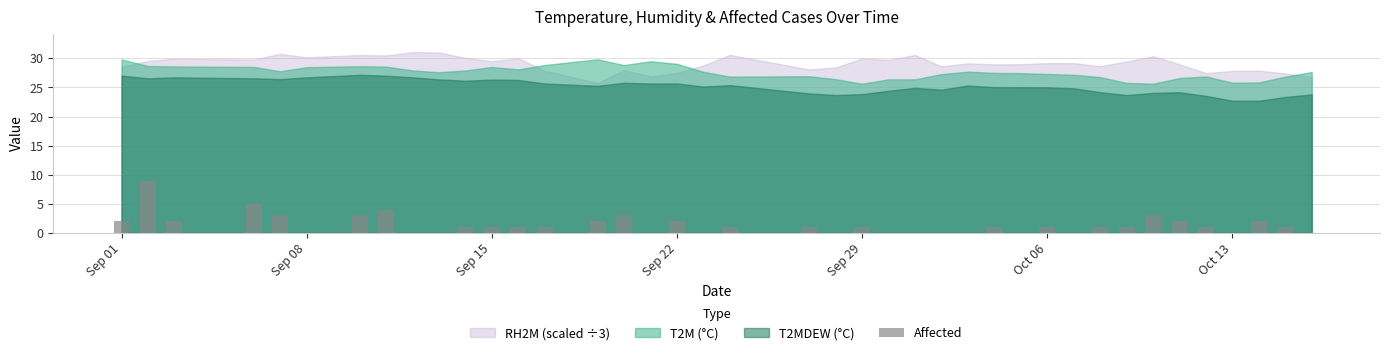

What is the greatest value displayed?

9